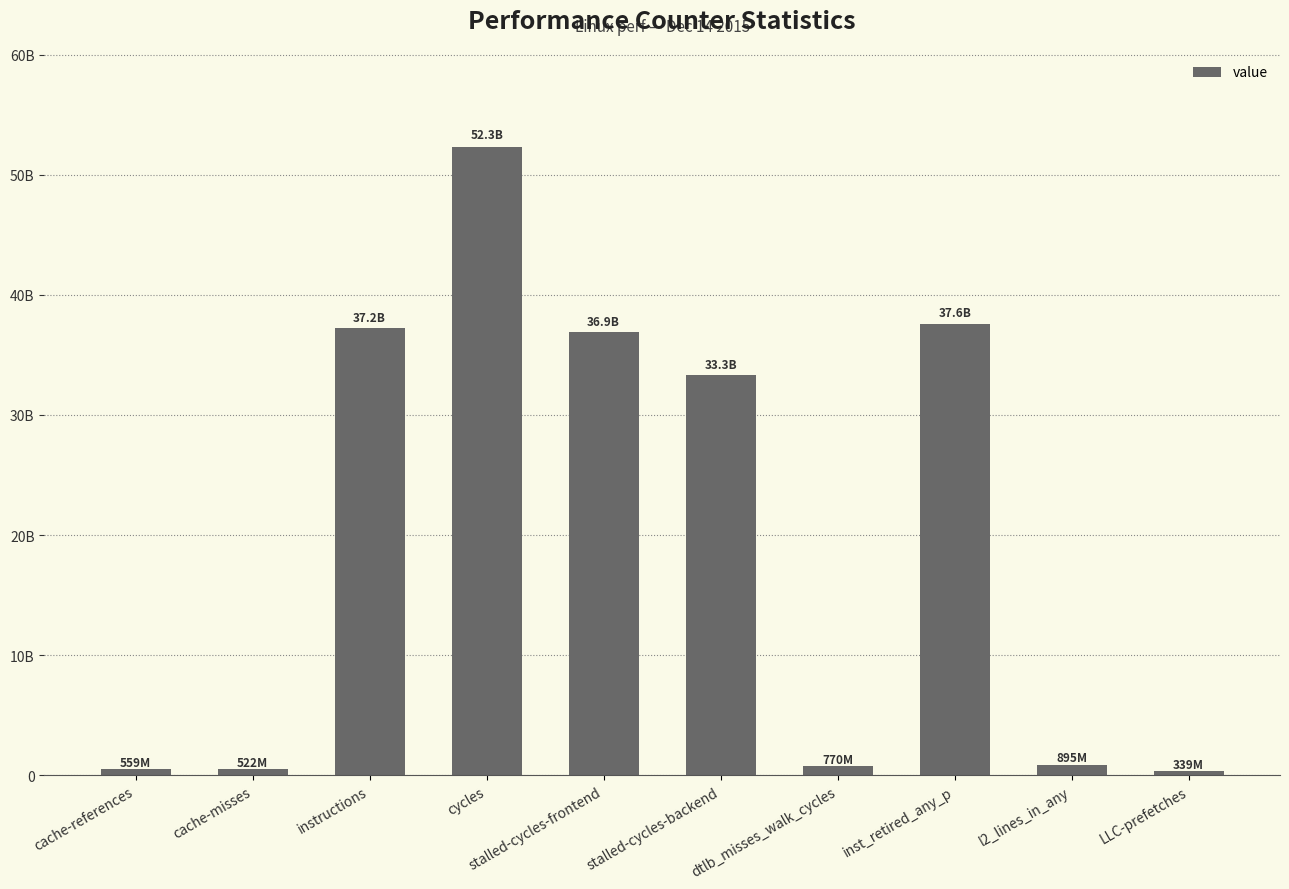

The chart shows a value of 52979886559 at instructions. True or false?

False